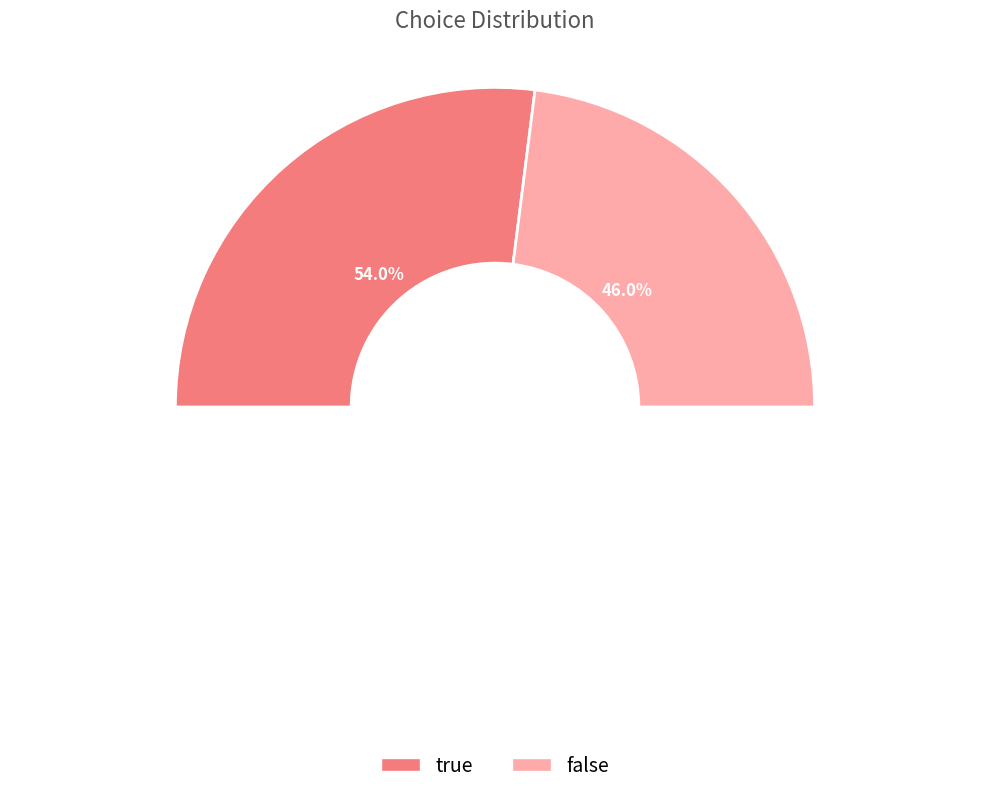

To the nearest percent, what percentage of the pie is true?

54%